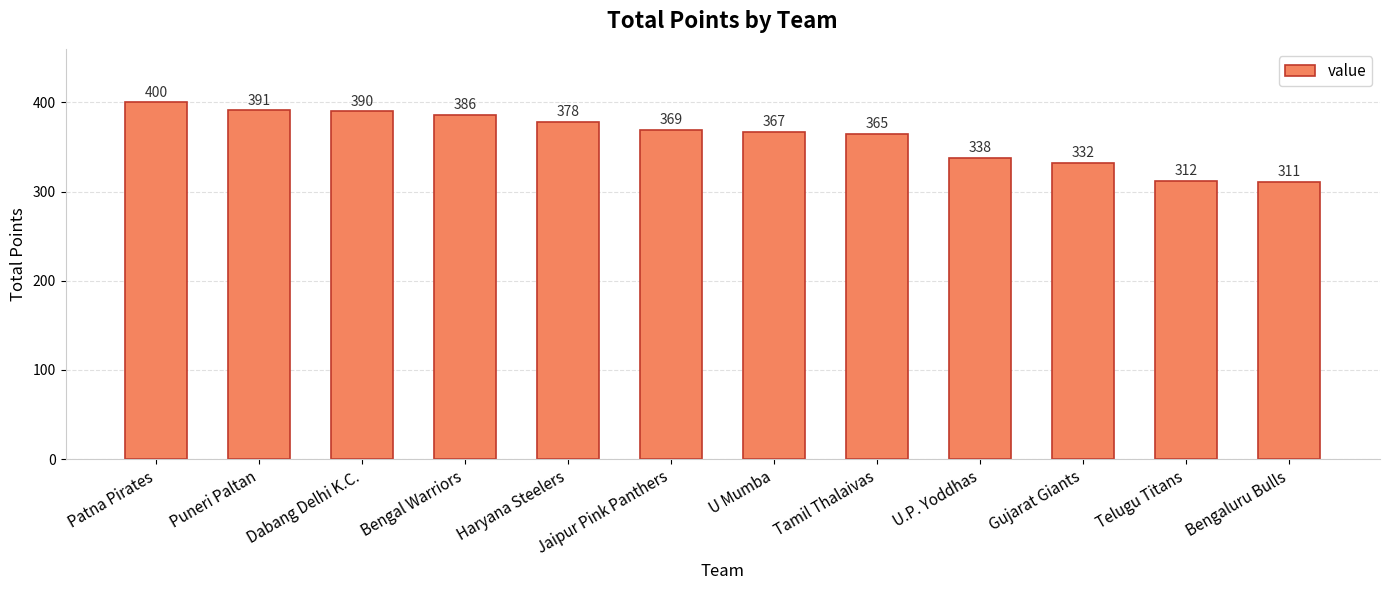

What is the approximate value at U Mumba?

367